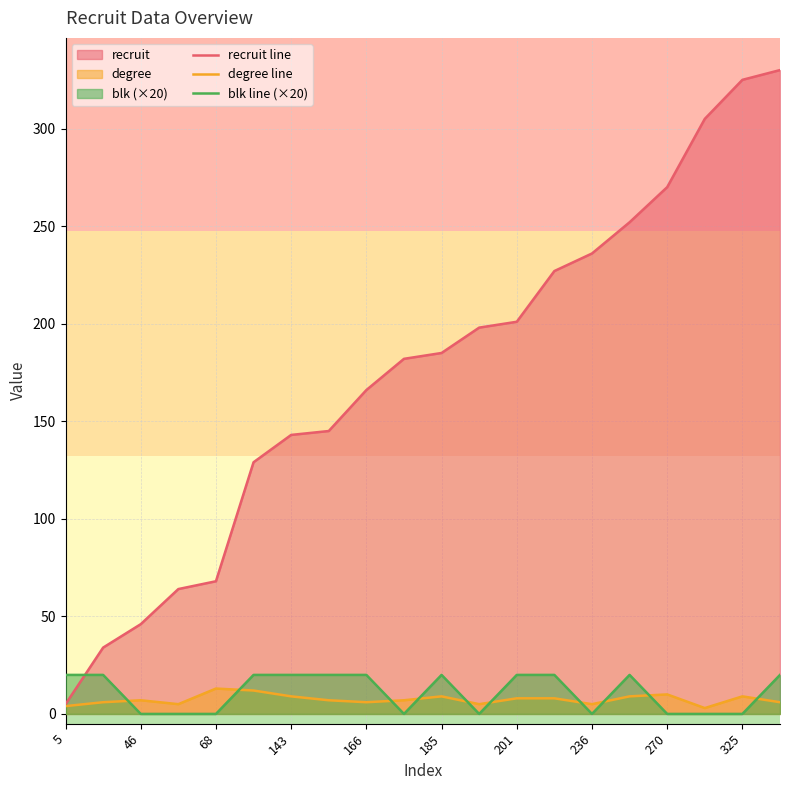

Which series has the largest total across all categories?

recruit line